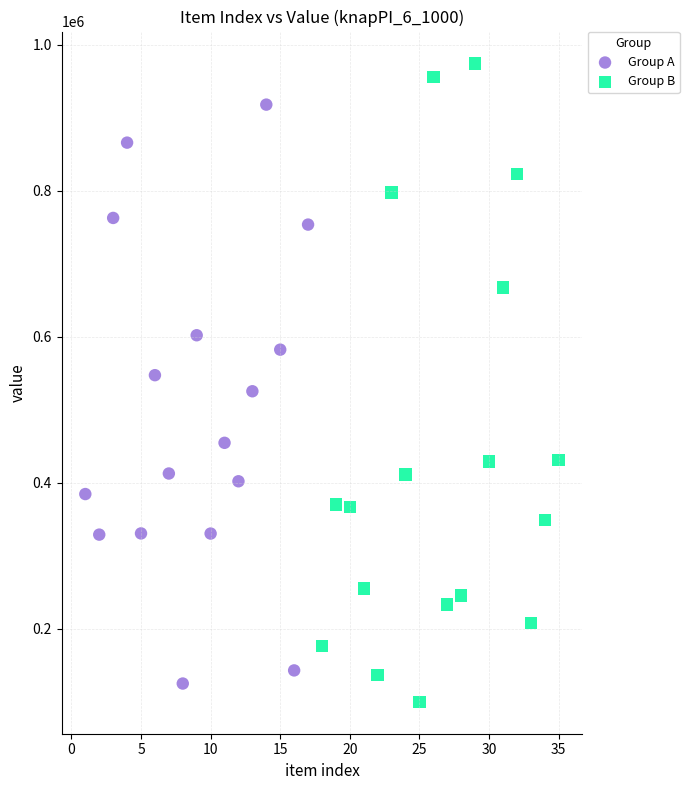

Which series has the widest spread of Y values?

Group B